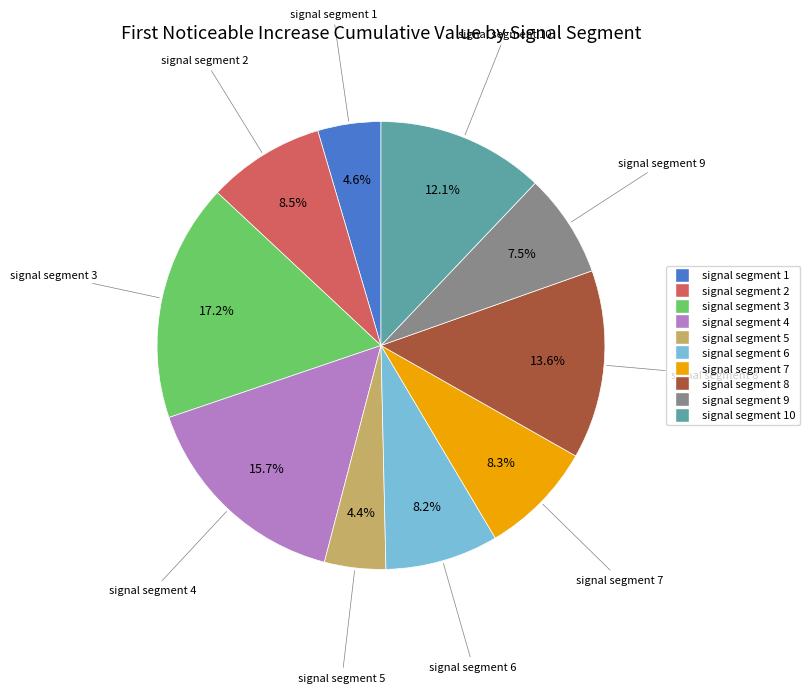

Is there a majority slice in this chart?

No